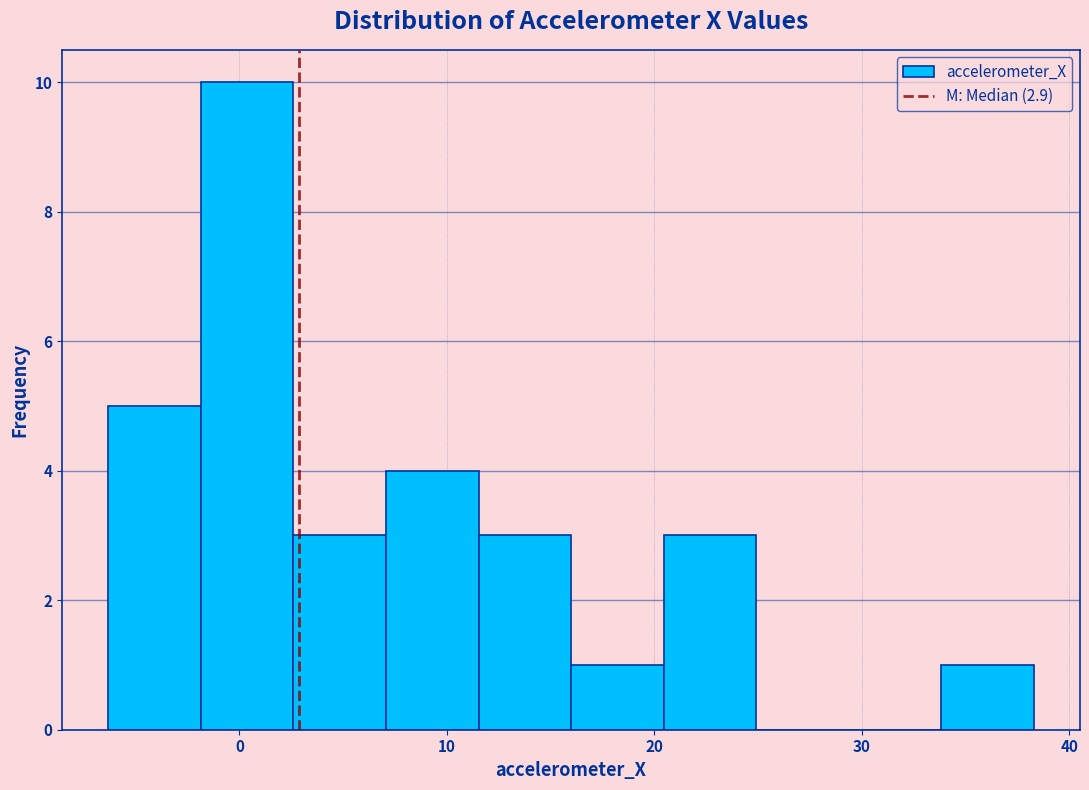

Reading left to right, transcribe this chart: for each bar, give the range it covers on the x-axis and its height. Neither the bar edges nor the heights are printed on the chart, so give them approximately, as read against the axes.

-6 to -2: 5
-2 to 3: 10
3 to 7: 3
7 to 12: 4
12 to 16: 3
16 to 20: 1
20 to 25: 3
25 to 29: 0
29 to 34: 0
34 to 38: 1